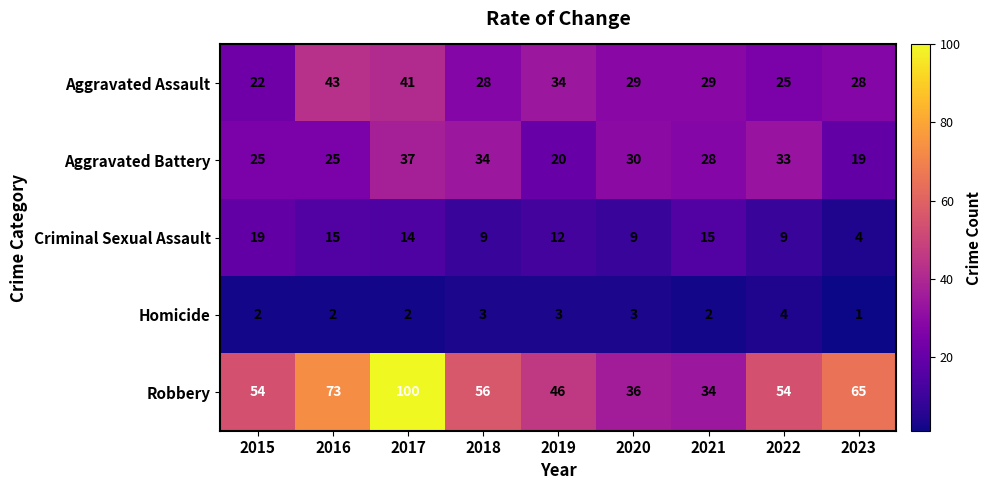

What is the difference between the highest and lowest values at 2016?

71